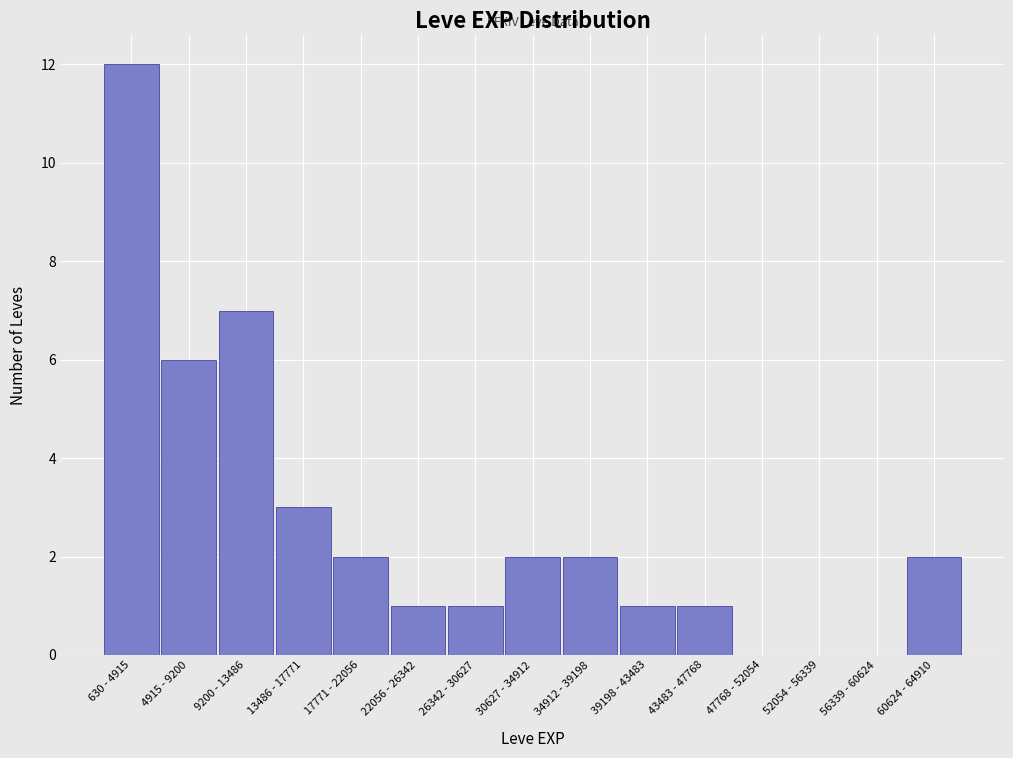

Reading left to right, transcribe all the data shown in this chart.

630 - 4915=12	4915 - 9200=6	9200 - 13486=7	13486 - 17771=3	17771 - 22056=2	22056 - 26342=1	26342 - 30627=1	30627 - 34912=2	34912 - 39198=2	39198 - 43483=1	43483 - 47768=1	47768 - 52054=0	52054 - 56339=0	56339 - 60624=0	60624 - 64910=2